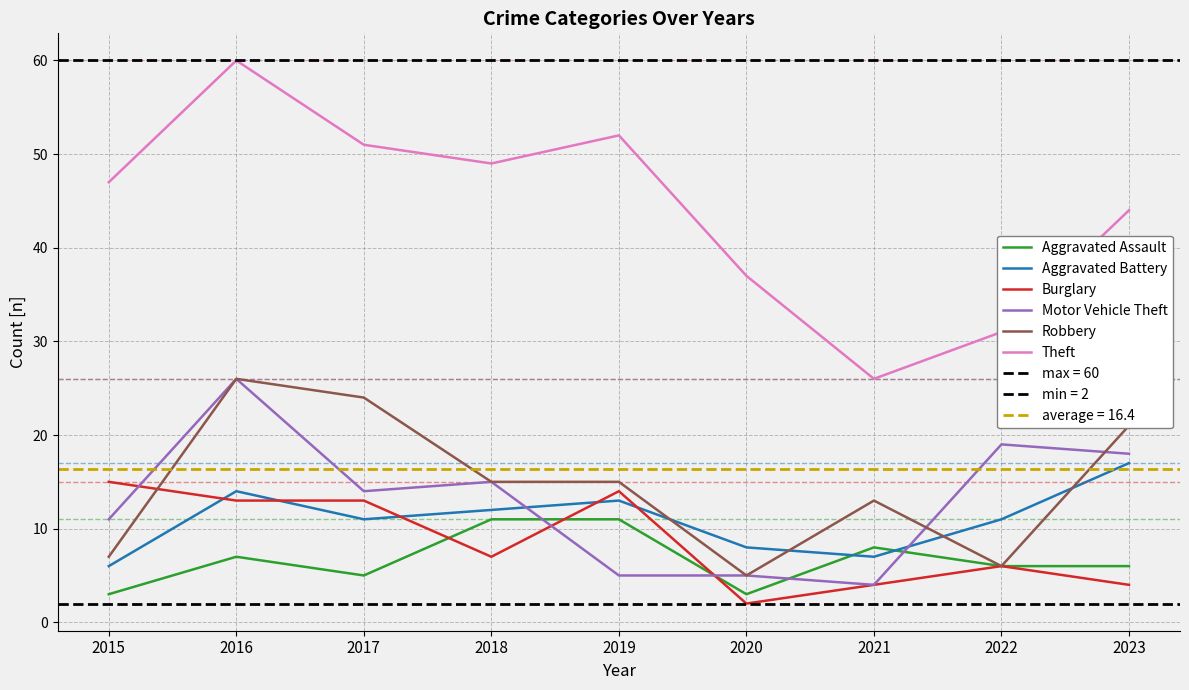

True or false: Aggravated Assault and Theft intersect in this chart.

False